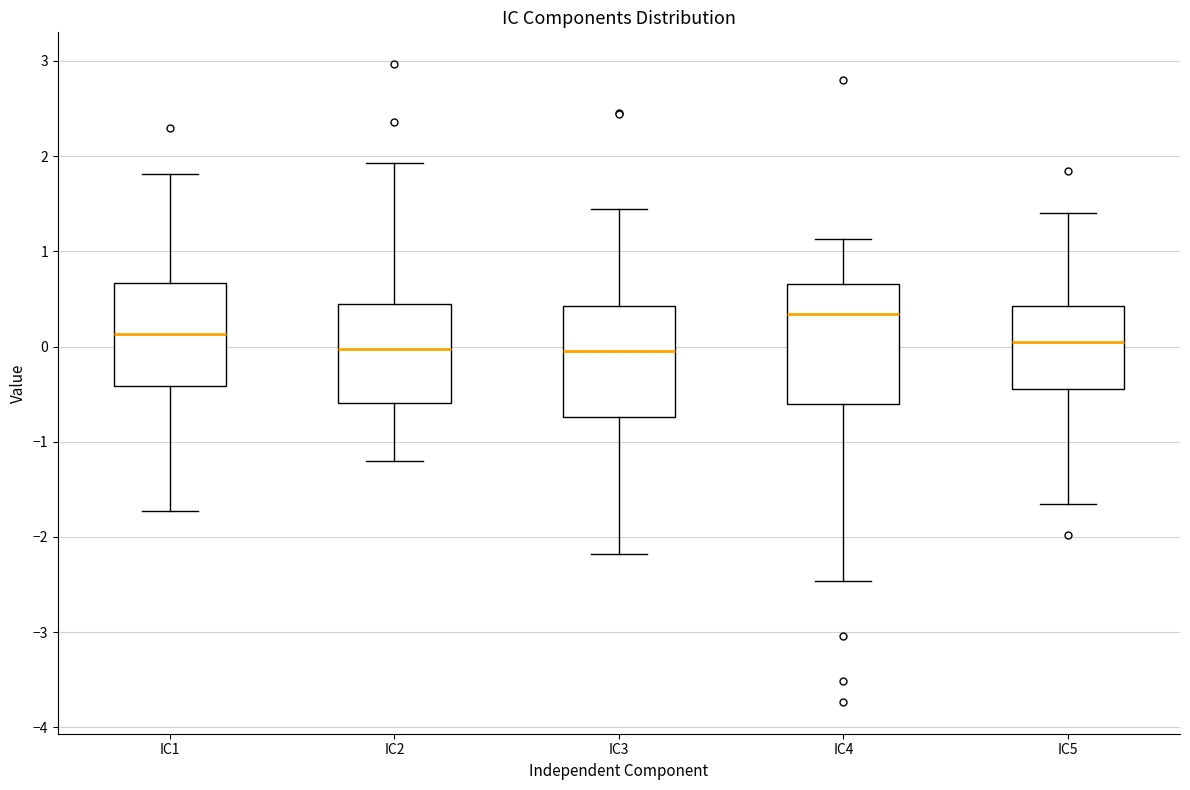

Where does the upper whisker of the box for IC3 end on the y-axis? The values are not printed on the chart, so give them approximately, as read against the axis.

1.4